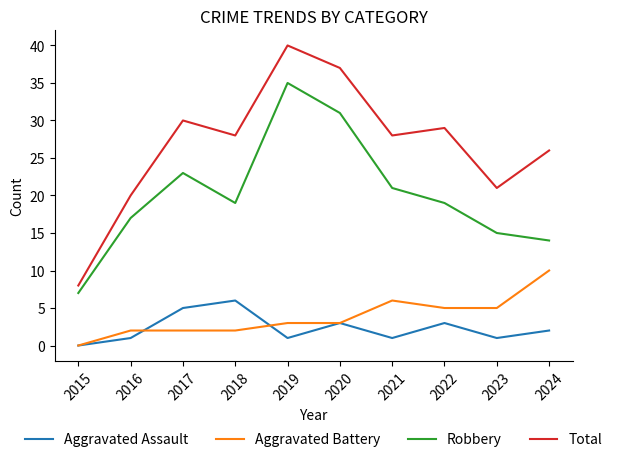

What is the lowest value of the Total series?

8